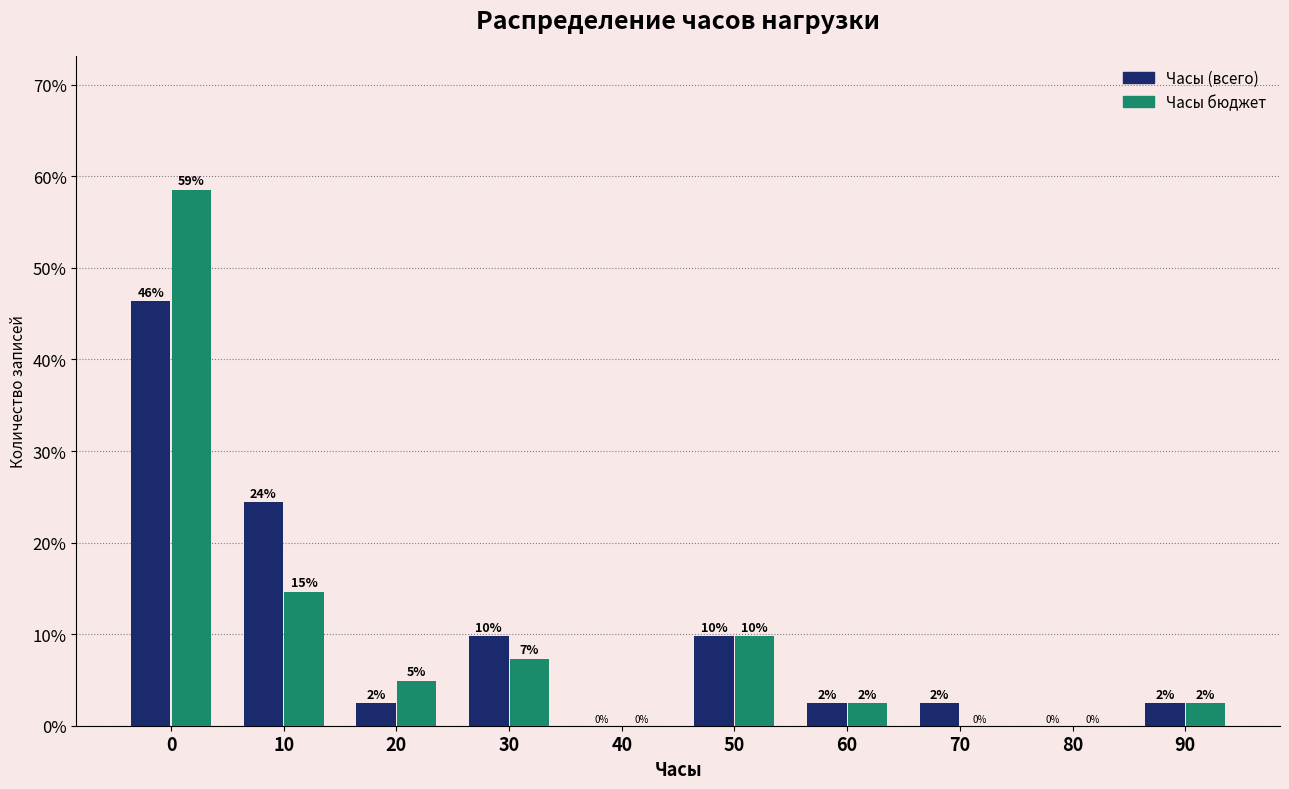

What are all the series names shown in the legend?

Часы (всего), Часы бюджет